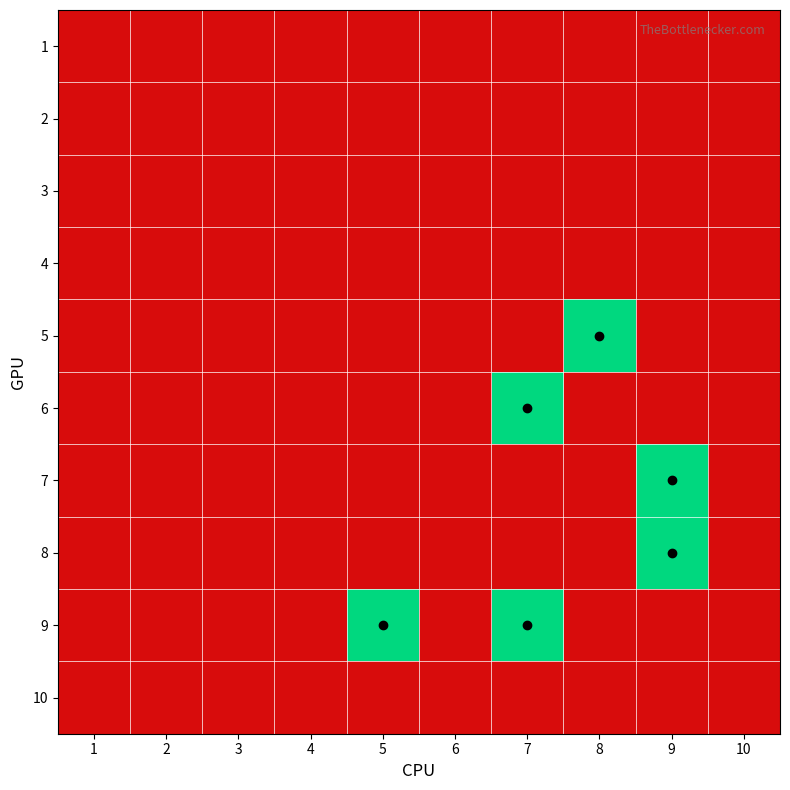

What is the total value across all series at 5?

1